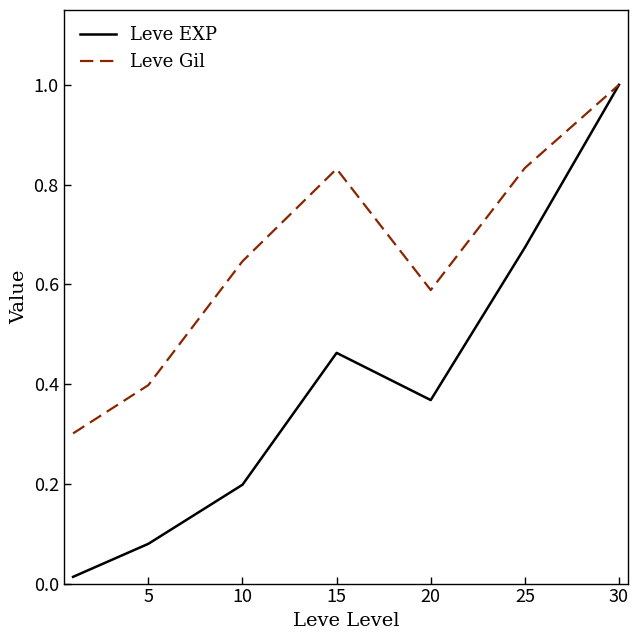

Which series has the largest total across all categories?

Leve Gil